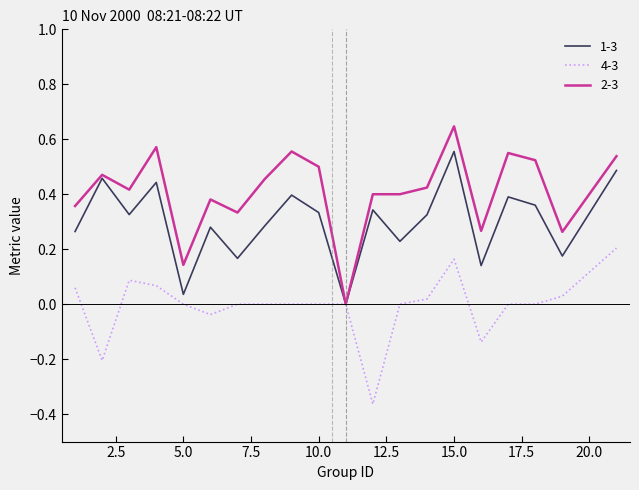

Rank the series by their average value, from lowest to highest.

4-3, 1-3, 2-3